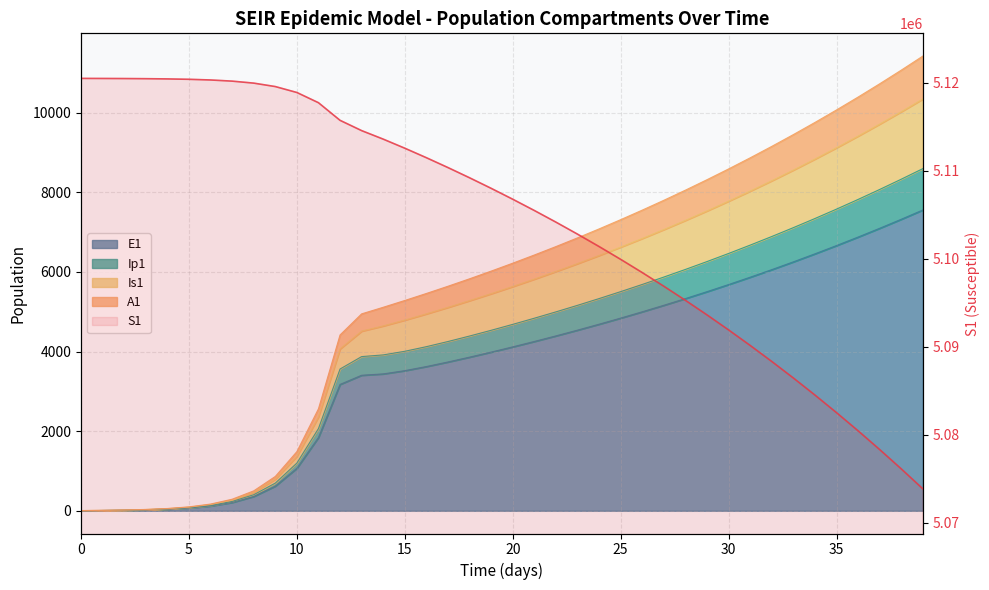

What is the ratio of the value at 32 to the value at 31?

1.0